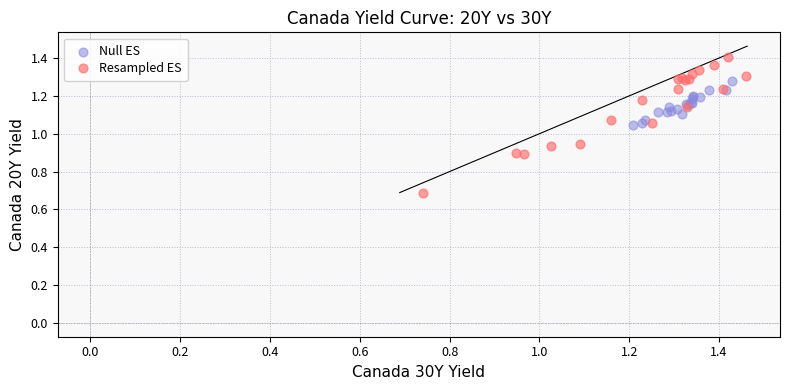

What are all the series names shown in the legend?

Null ES, Resampled ES